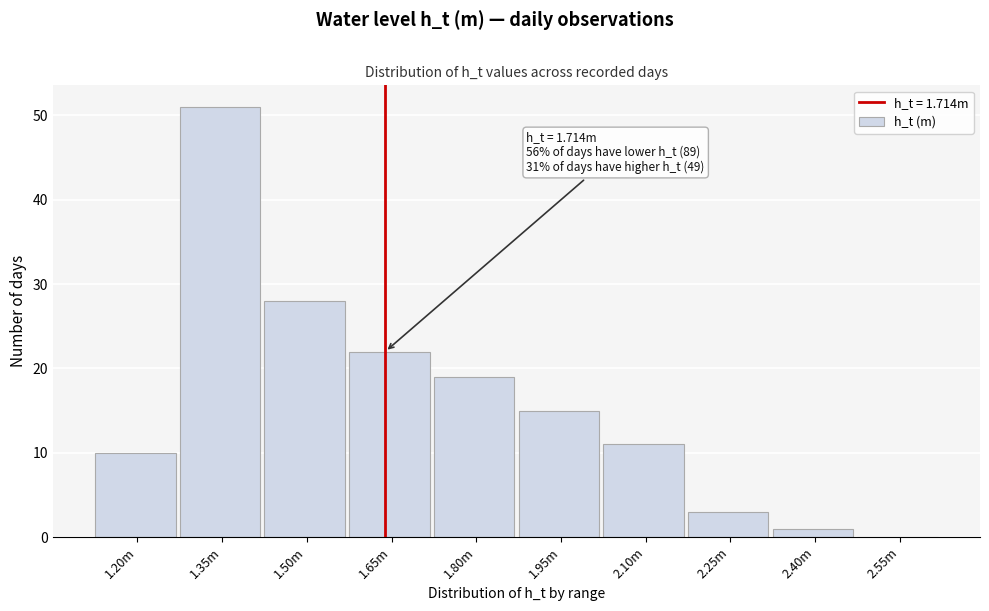

Reading right to left, extract all data points from this chart.

2.55m=0	2.40m=1	2.25m=3	2.10m=11	1.95m=15	1.80m=19	1.65m=22	1.50m=28	1.35m=51	1.20m=10